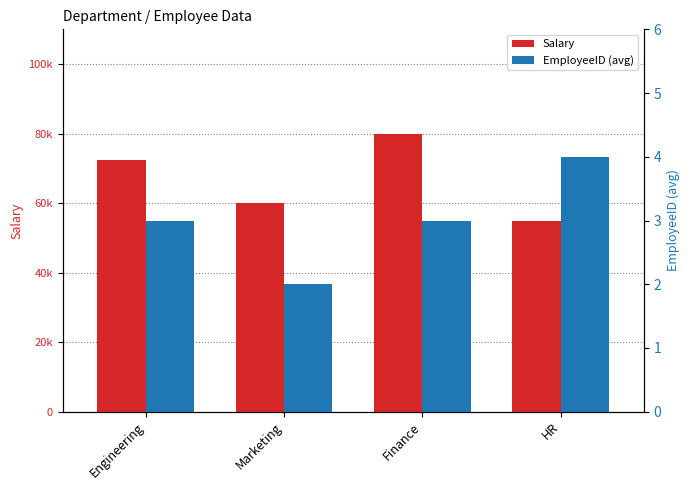

At which label does EmployeeID (avg) reach its minimum?

Marketing